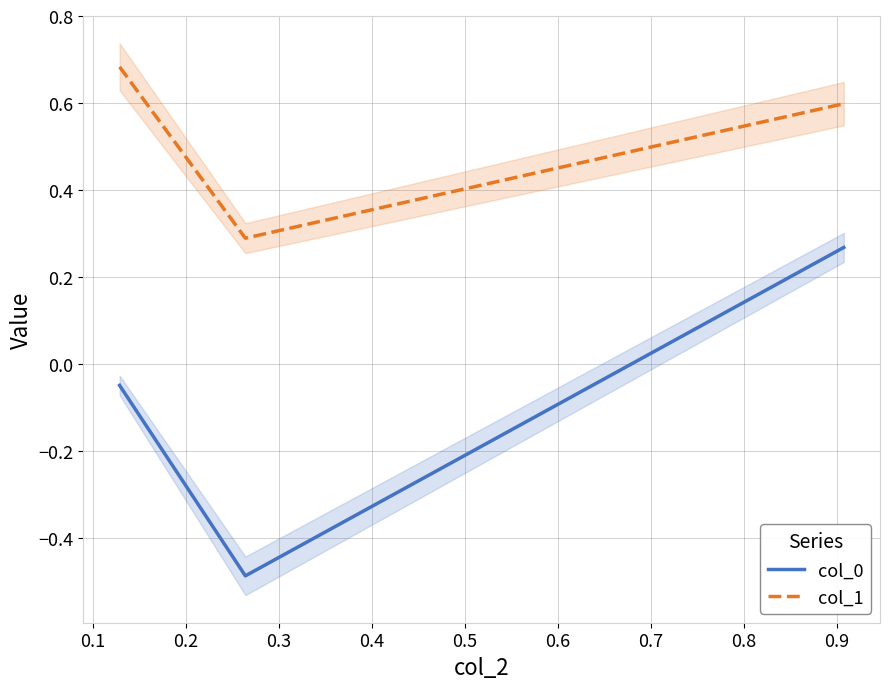

What is the smallest value displayed?

-0.5